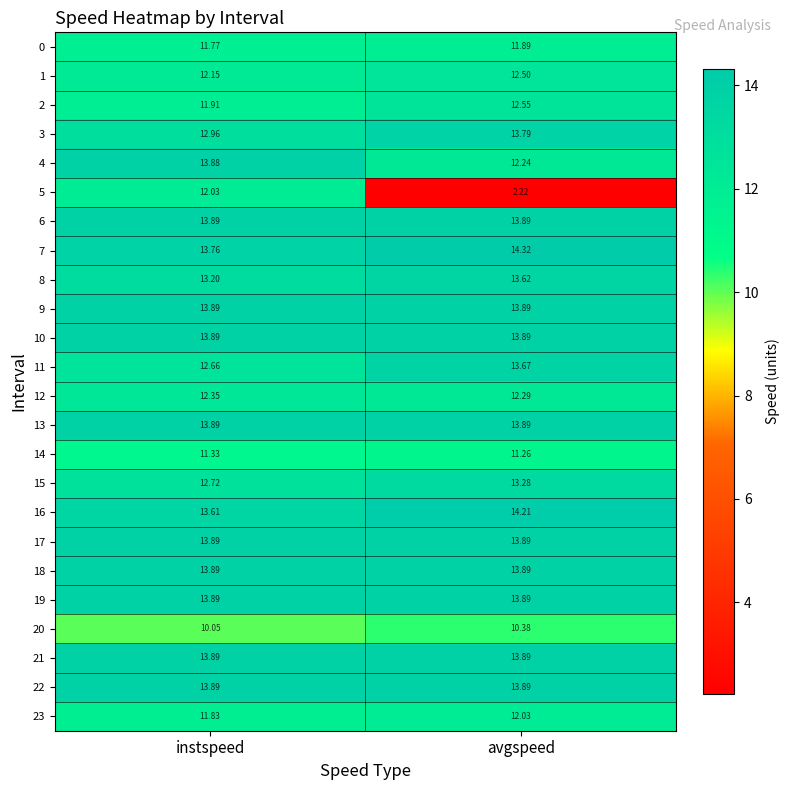

Where is 15 nearest to the value 13?

instspeed